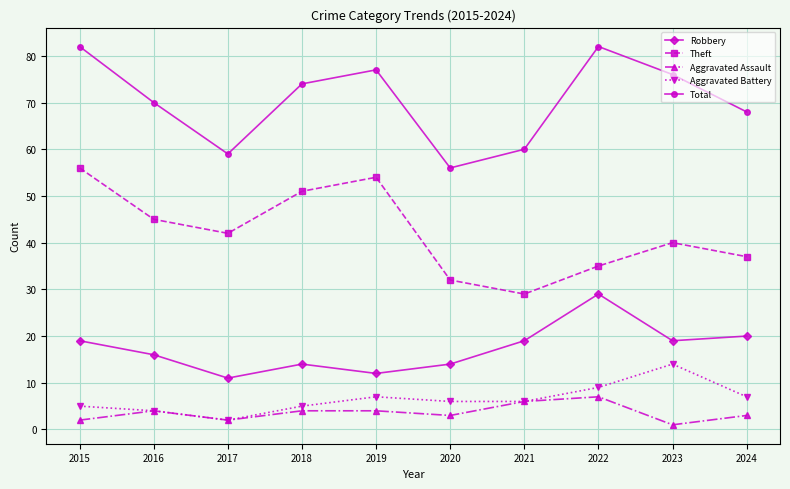

Reading left to right, extract all data points from this chart.

Robbery: 2015=19	2016=16	2017=11	2018=14	2019=12	2020=14	2021=19	2022=29	2023=19	2024=20
Theft: 2015=56	2016=45	2017=42	2018=51	2019=54	2020=32	2021=29	2022=35	2023=40	2024=37
Aggravated Assault: 2015=2	2016=4	2017=2	2018=4	2019=4	2020=3	2021=6	2022=7	2023=1	2024=3
Aggravated Battery: 2015=5	2016=4	2017=2	2018=5	2019=7	2020=6	2021=6	2022=9	2023=14	2024=7
Total: 2015=82	2016=70	2017=59	2018=74	2019=77	2020=56	2021=60	2022=82	2023=76	2024=68